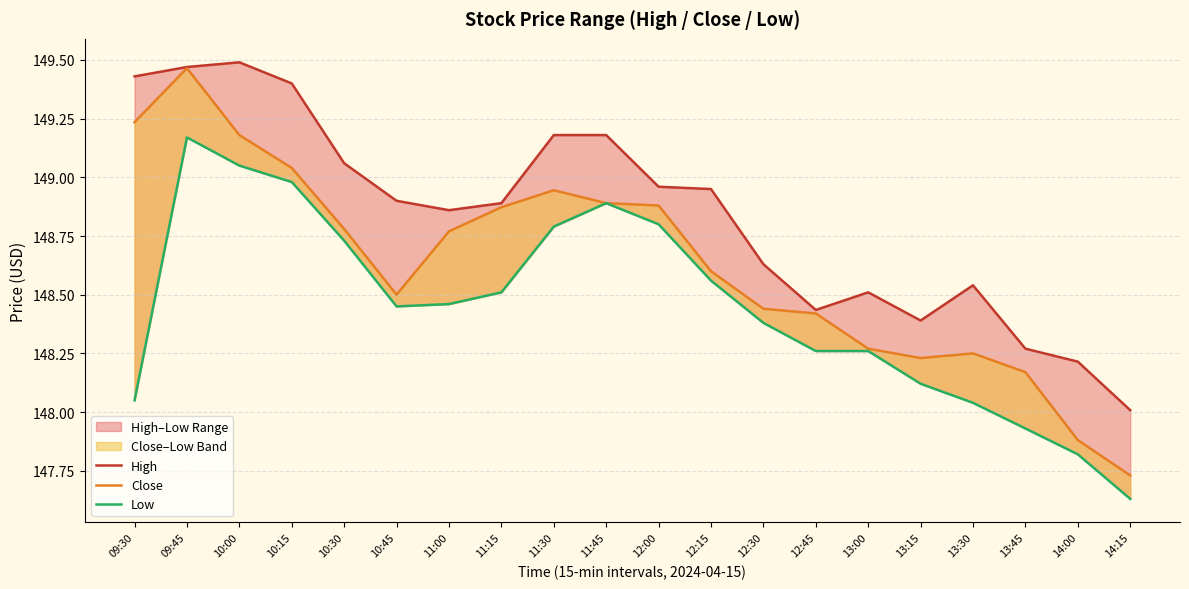

Which series changed the most between 10:45 and 13:30?

Low